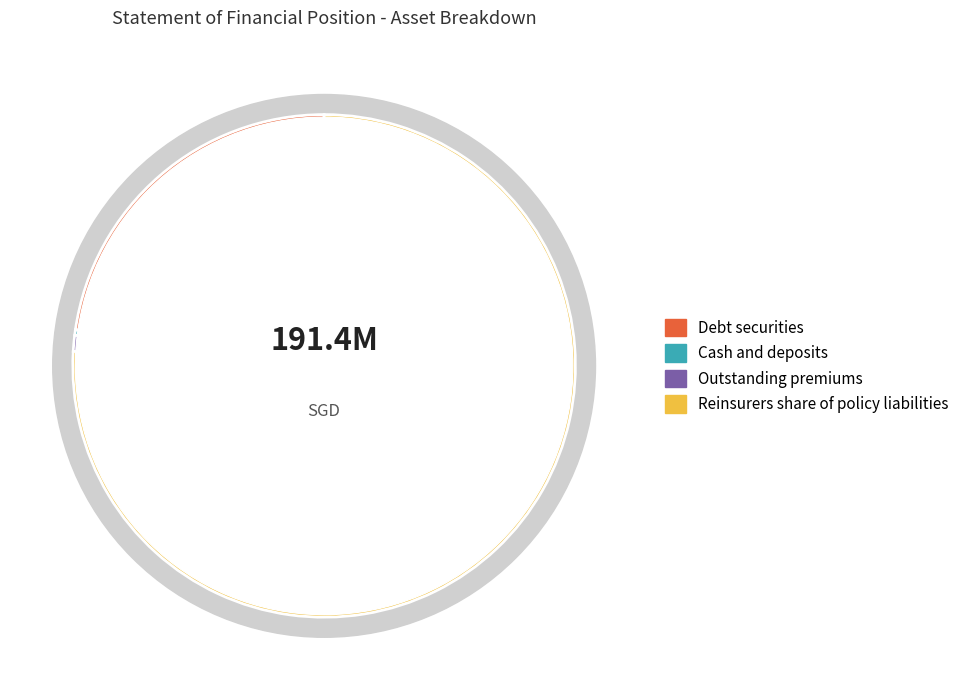

What percentage is the Outstanding premiums slice, to the nearest percent?

1%